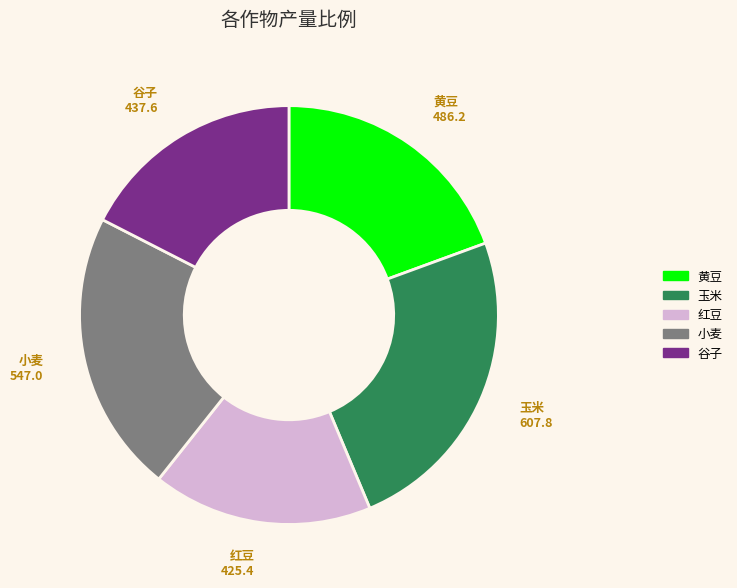

True or false: 黄豆 accounts for 19% of the total.

True